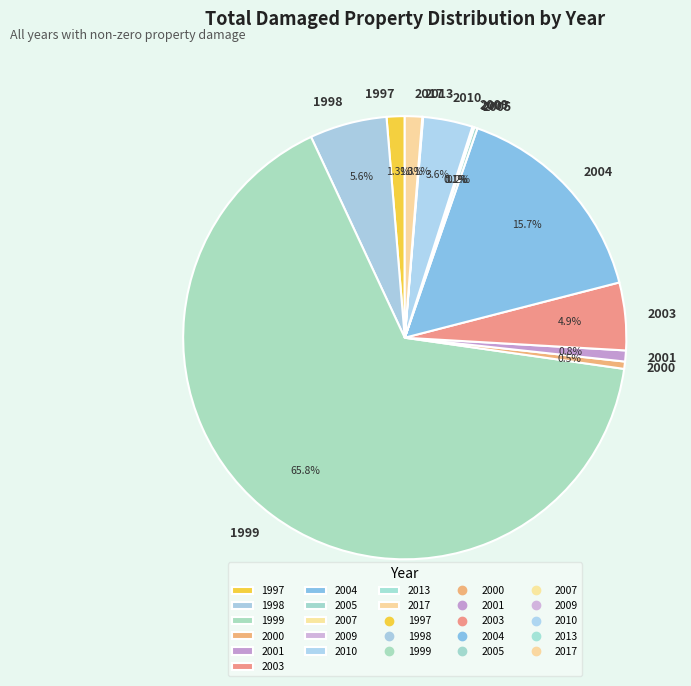

Which slice is the largest?

1999